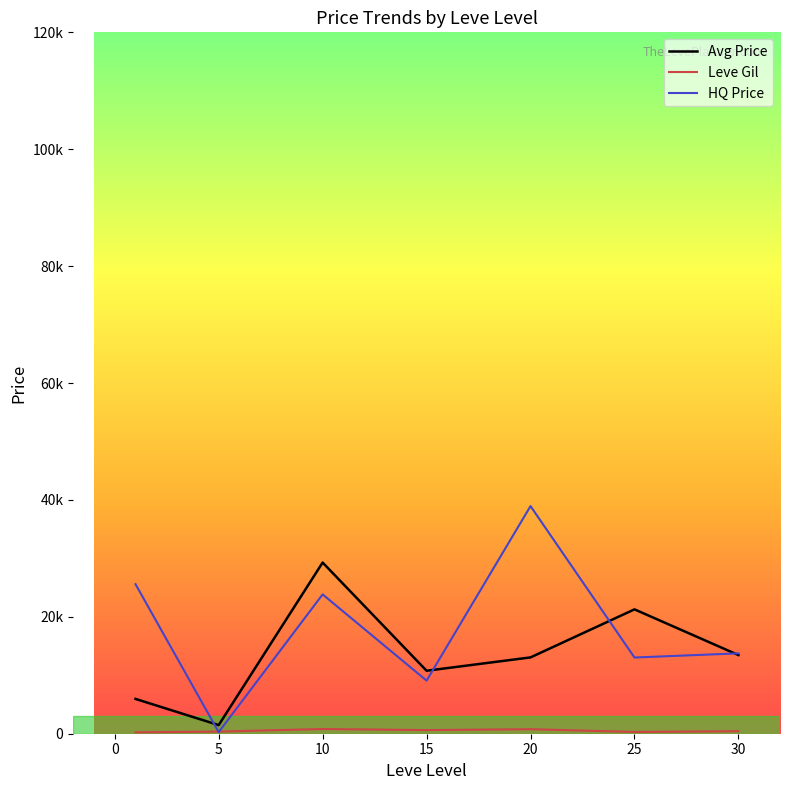

Does the chart display data point markers on the line(s)?

No